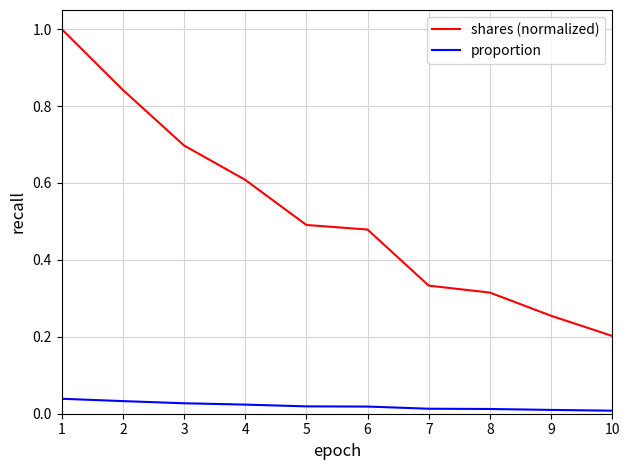

Does the chart have visible grid lines?

Yes